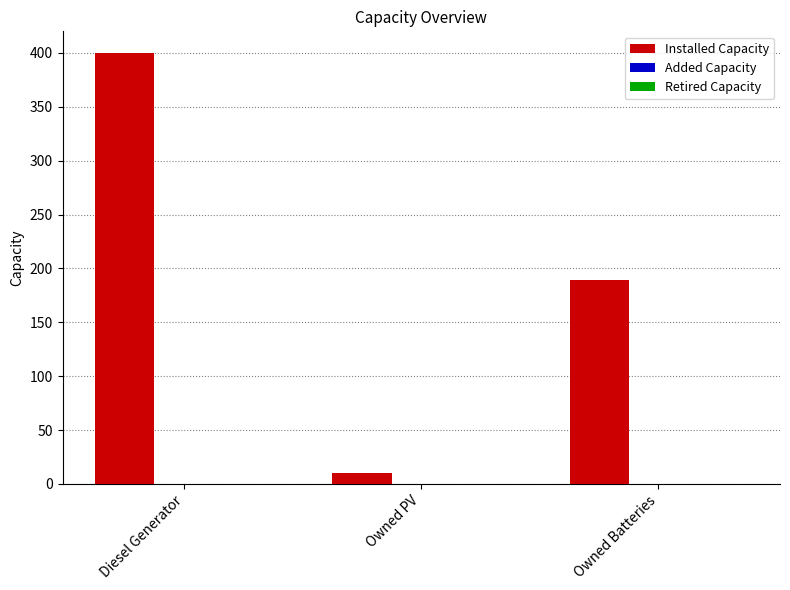

What position from the left is Owned PV?

2